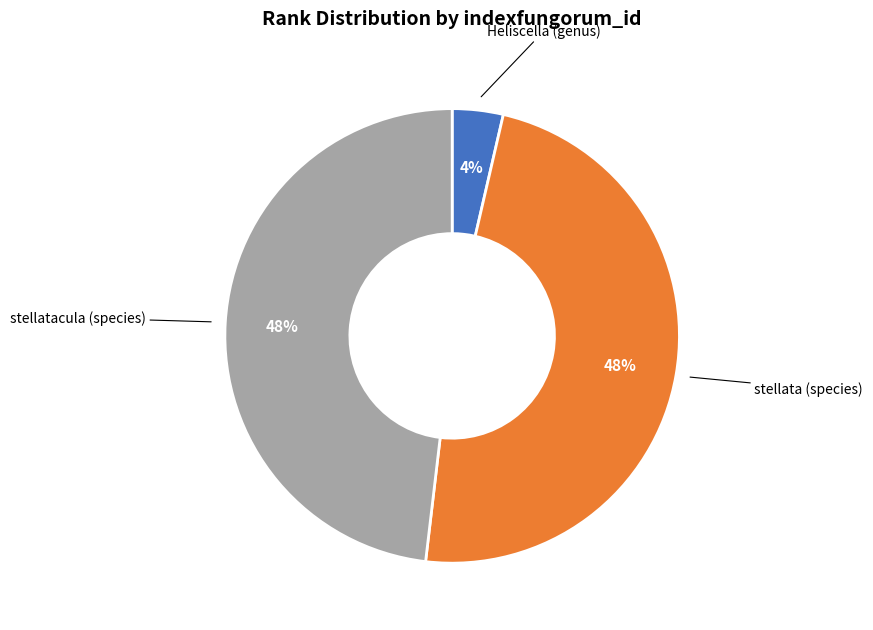

What is the smallest slice in the pie chart?

Heliscella (genus)